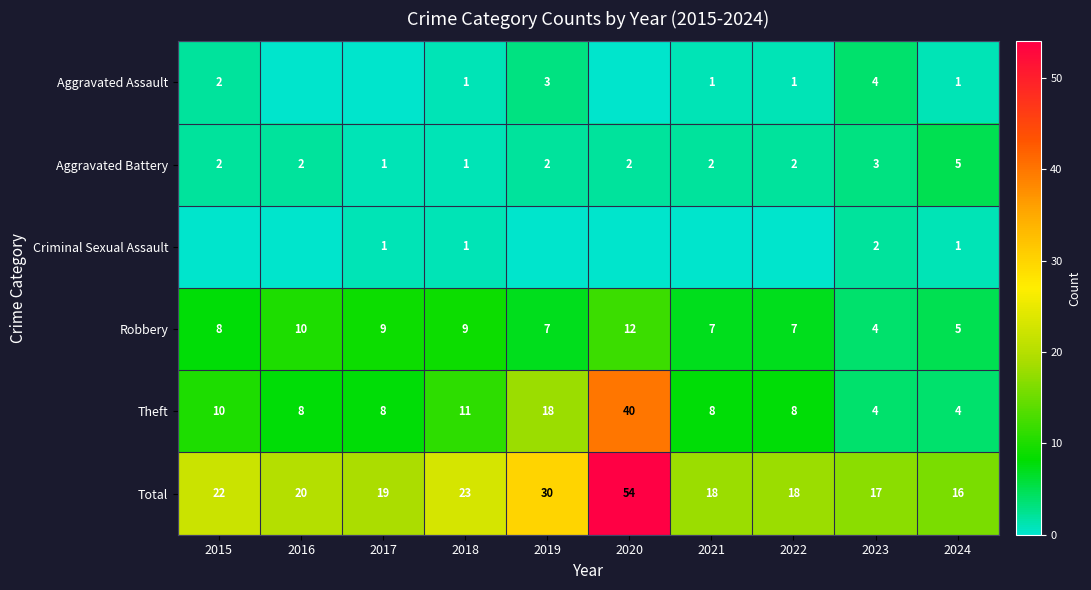

True or false: Total has a value of 26 at 2023.

False